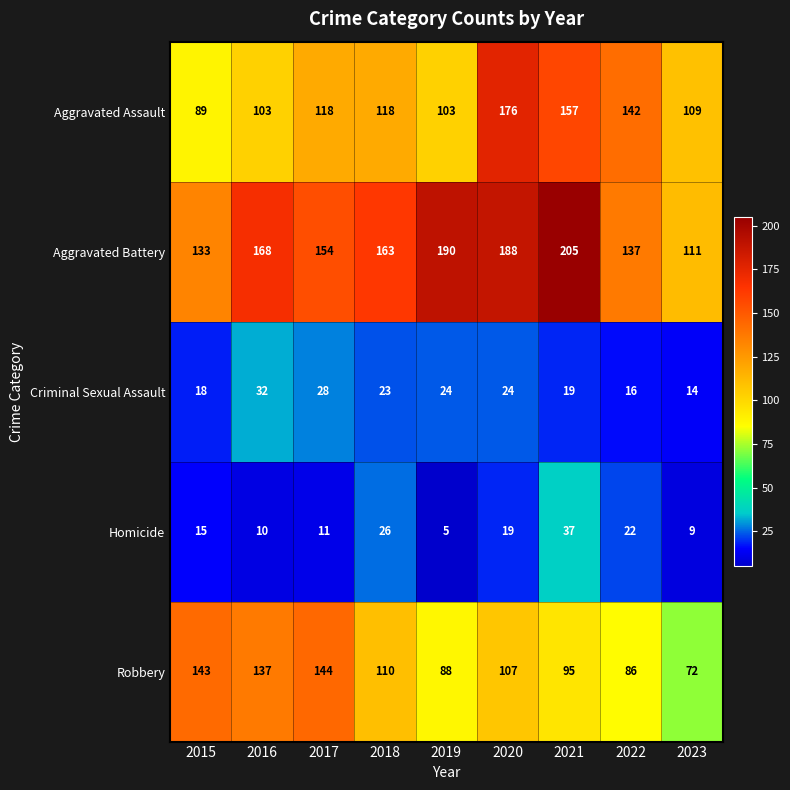

Between 2015 and 2022, which series saw the biggest shift?

Robbery